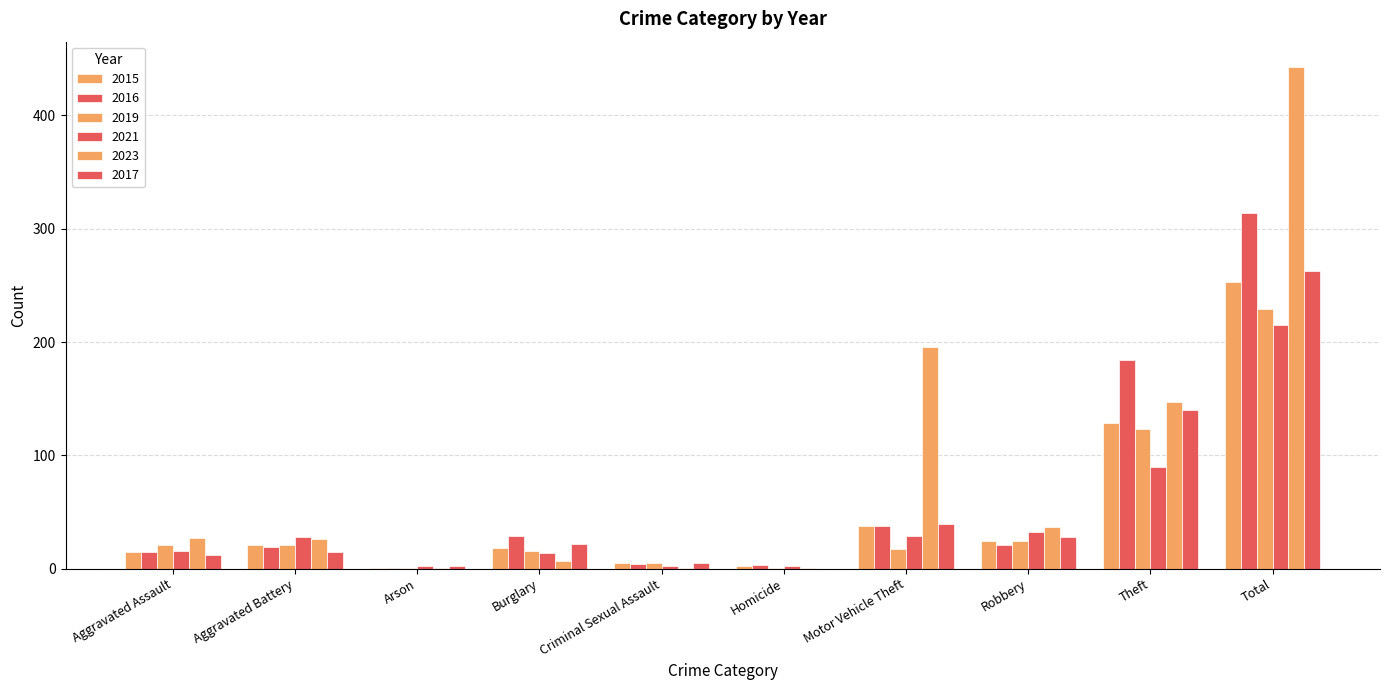

Which label corresponds to the largest value in the chart?

Total